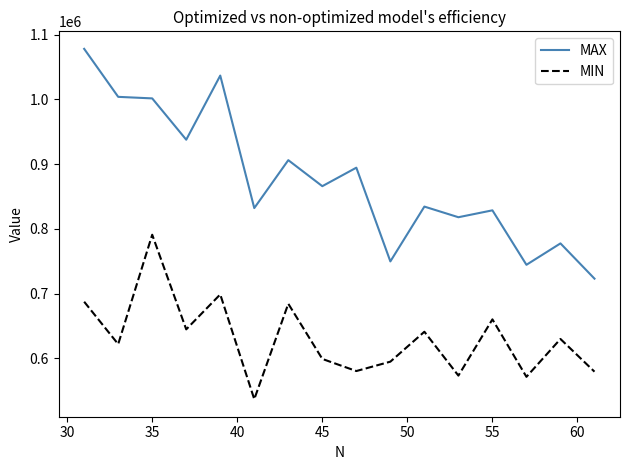

Which series has the largest total across all categories?

MAX